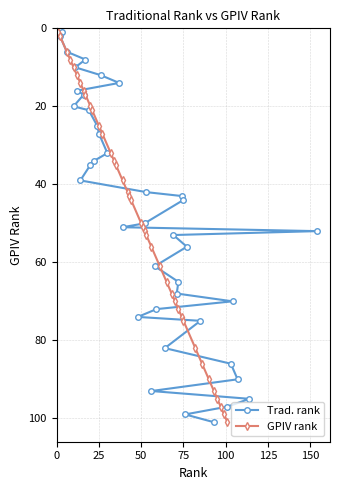

What is the difference between the maximum and minimum values in the GPIV rank series?

100